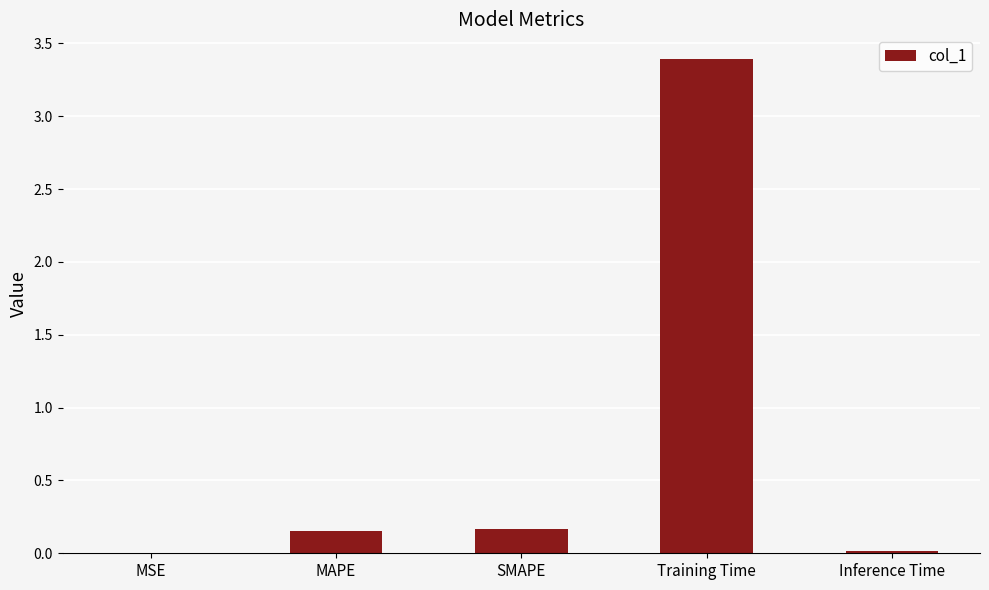

What is the greatest value displayed?

3.4